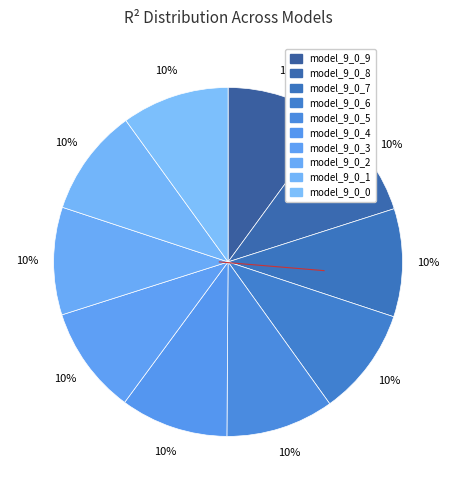

Is there any slice that represents more than half of the pie?

No